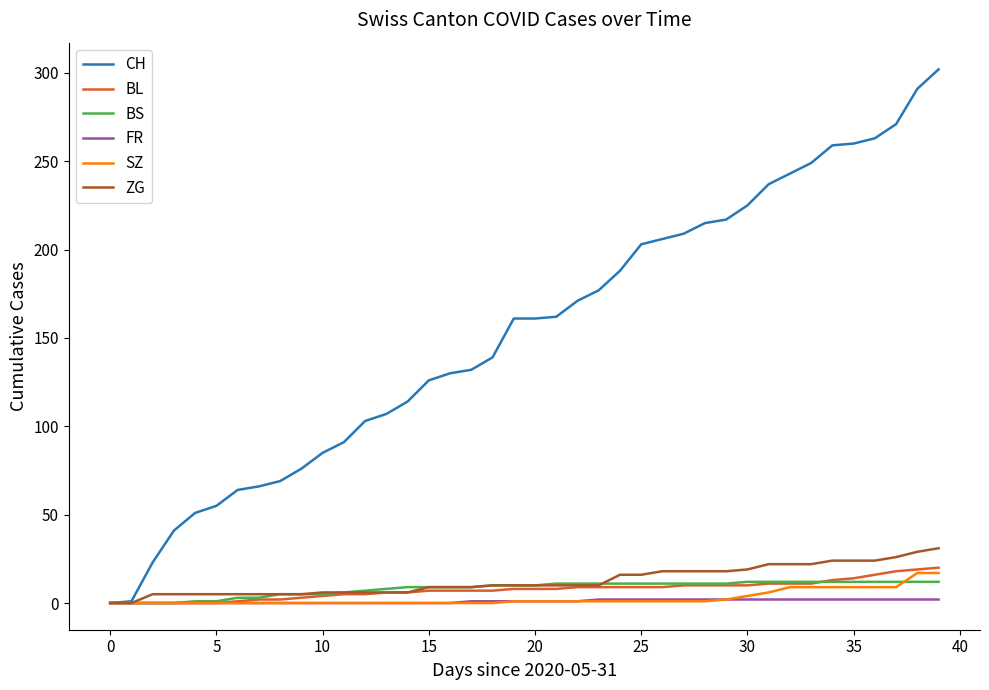

What is the greatest value displayed?

302